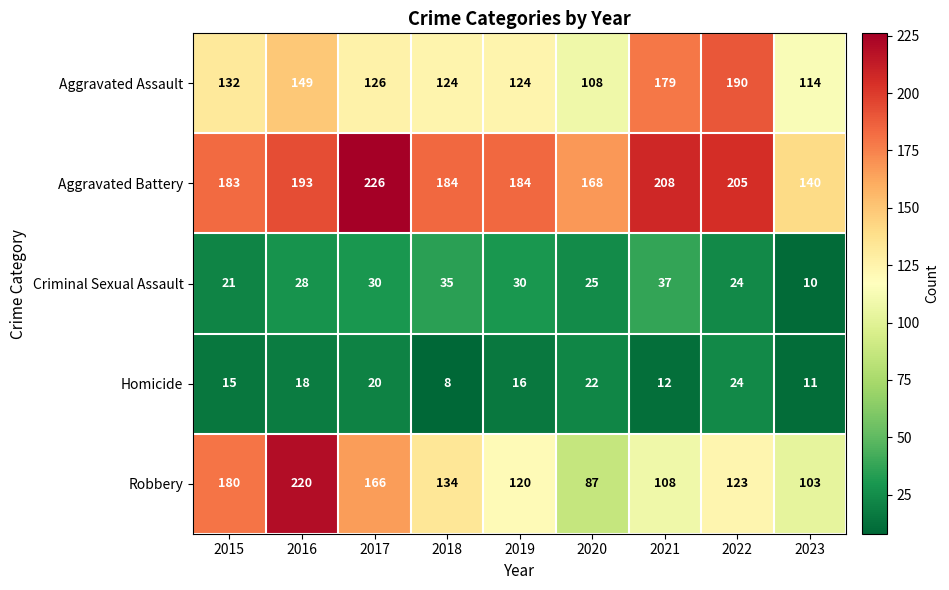

The Aggravated Battery series shows 168 at 2020. True or false?

True